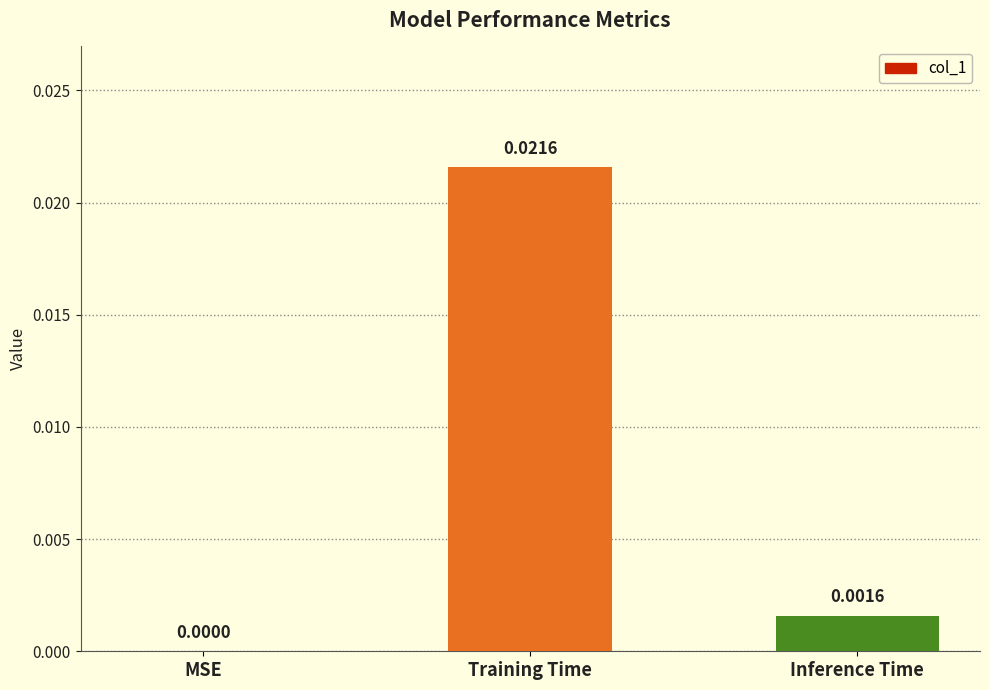

Which category has the highest value across all series?

Training Time